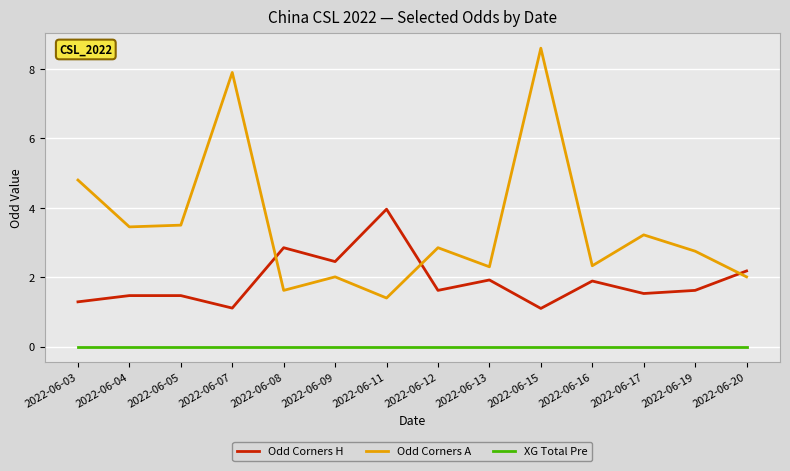

What is the sum of all Odd Corners A values?

48.7